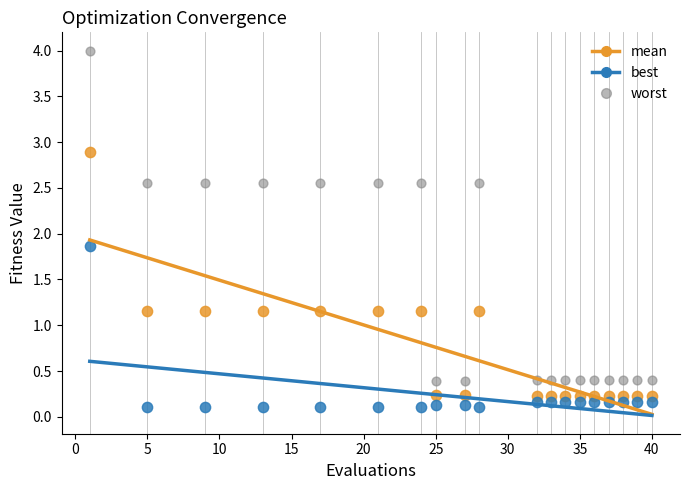

Which series contains the highest Y value?

worst